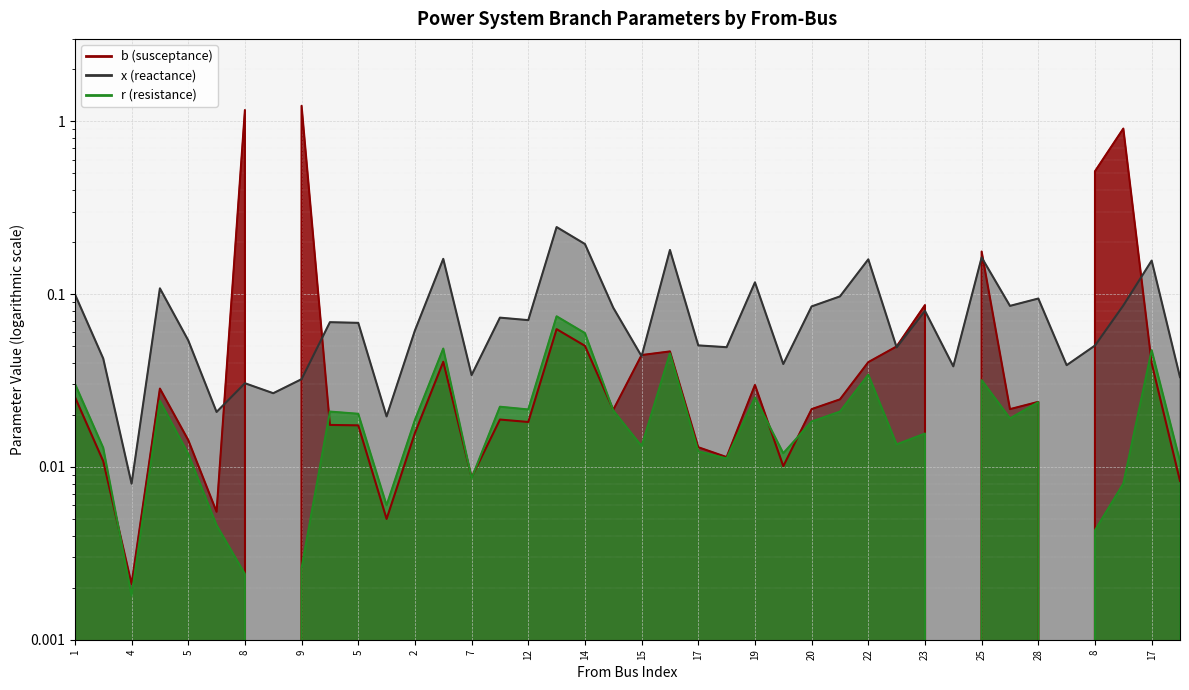

The value of x at 1 is 0.1. True or false?

True